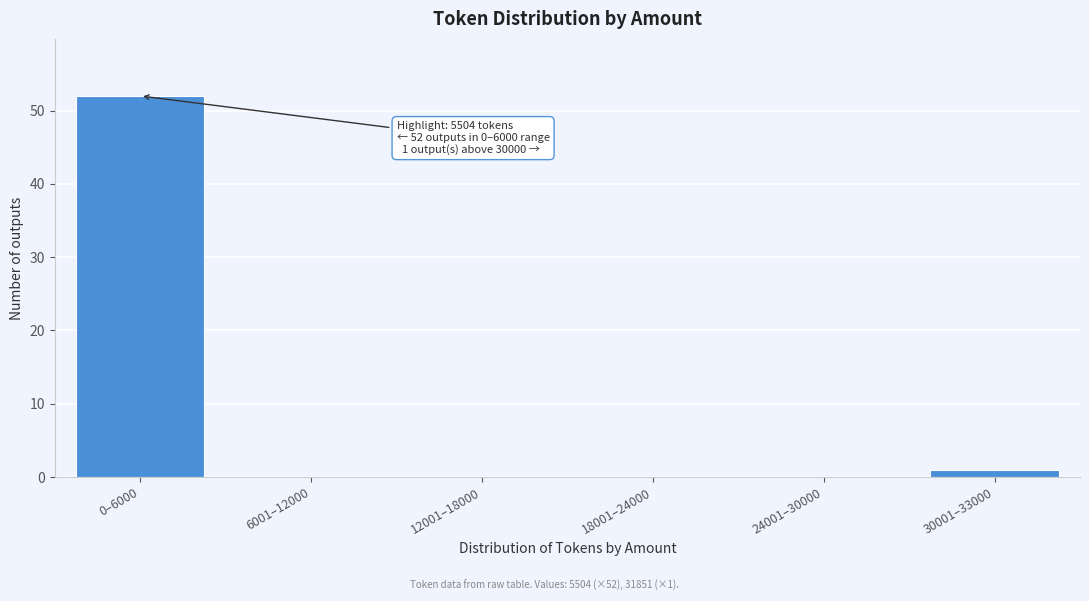

Reading left to right, what are all the values shown in this chart?

0–6000=52	6001–12000=0	12001–18000=0	18001–24000=0	24001–30000=0	30001–33000=1